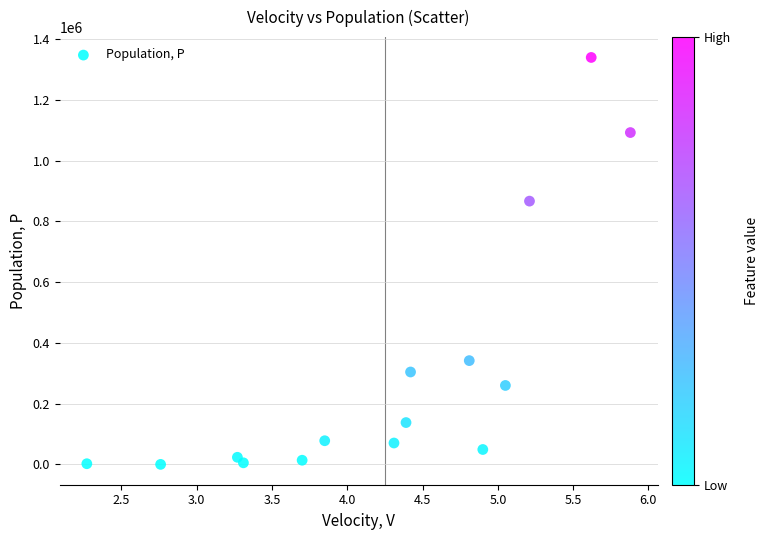

What Y value in the scatter plot is closest to 670182?

867023